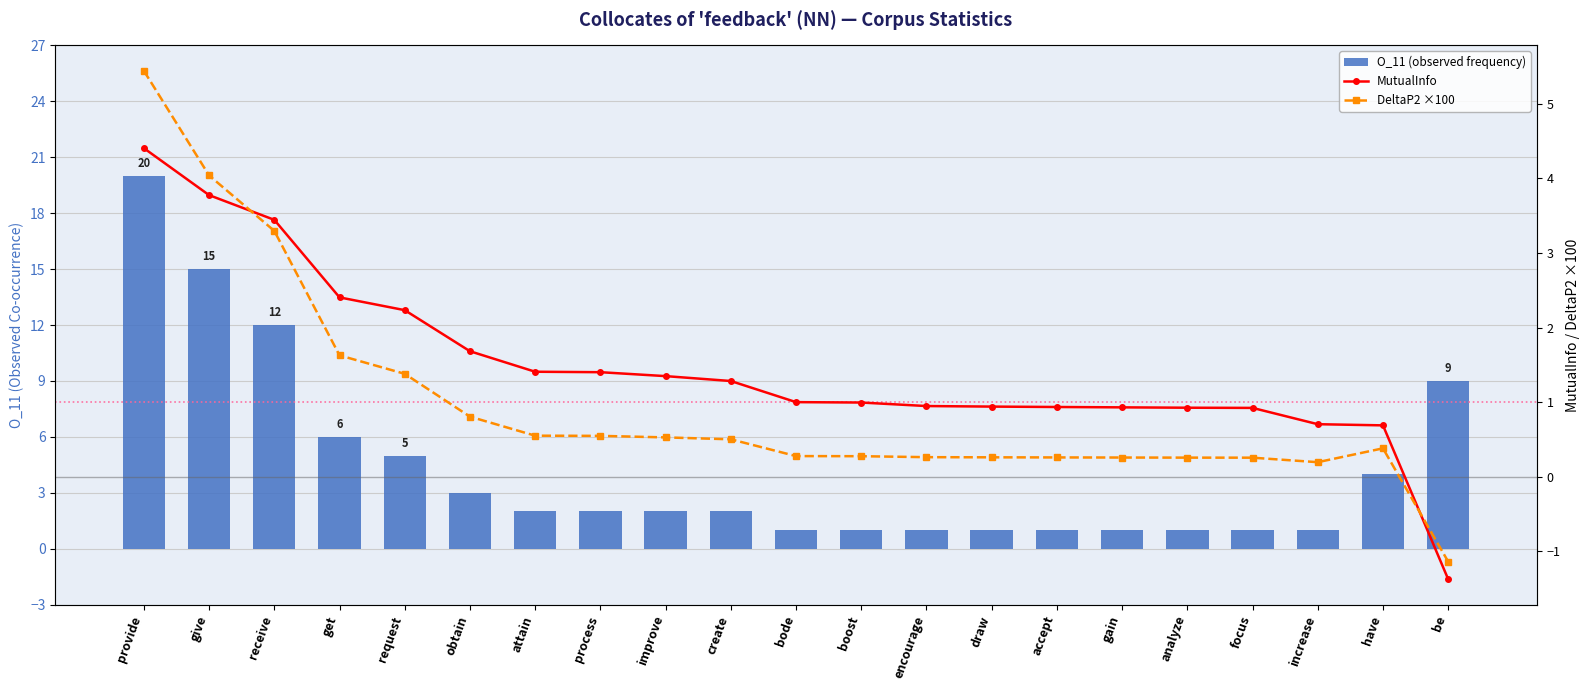

What is the difference between the MutualInfo values at request and create?

1.0